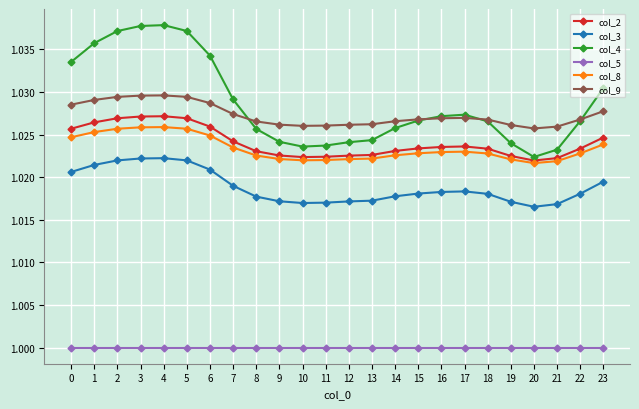

Count the number of data series in this chart.

6